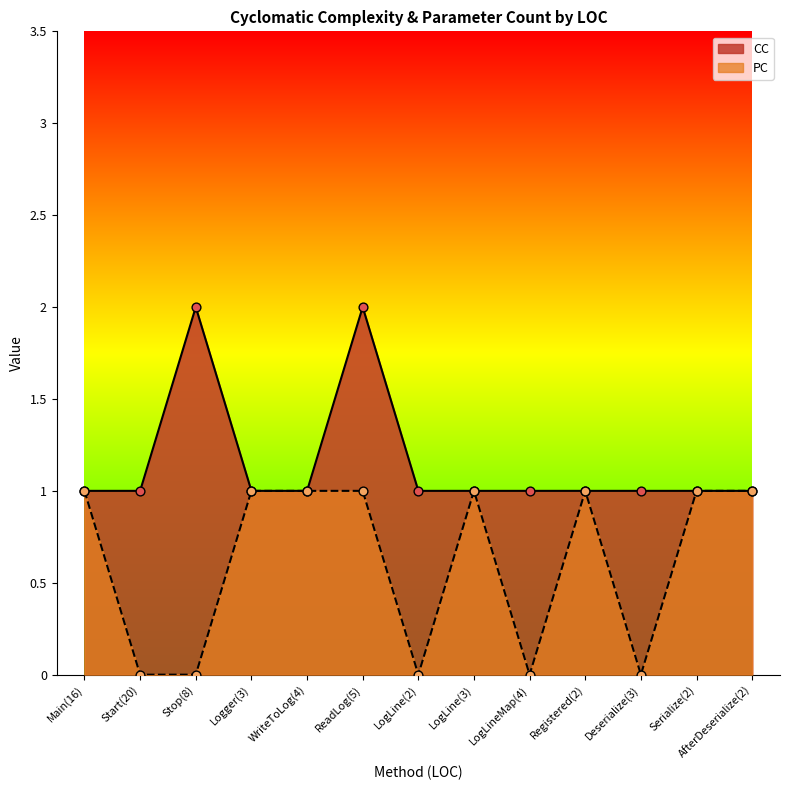

At how many categories does at least one series exceed 0?

13